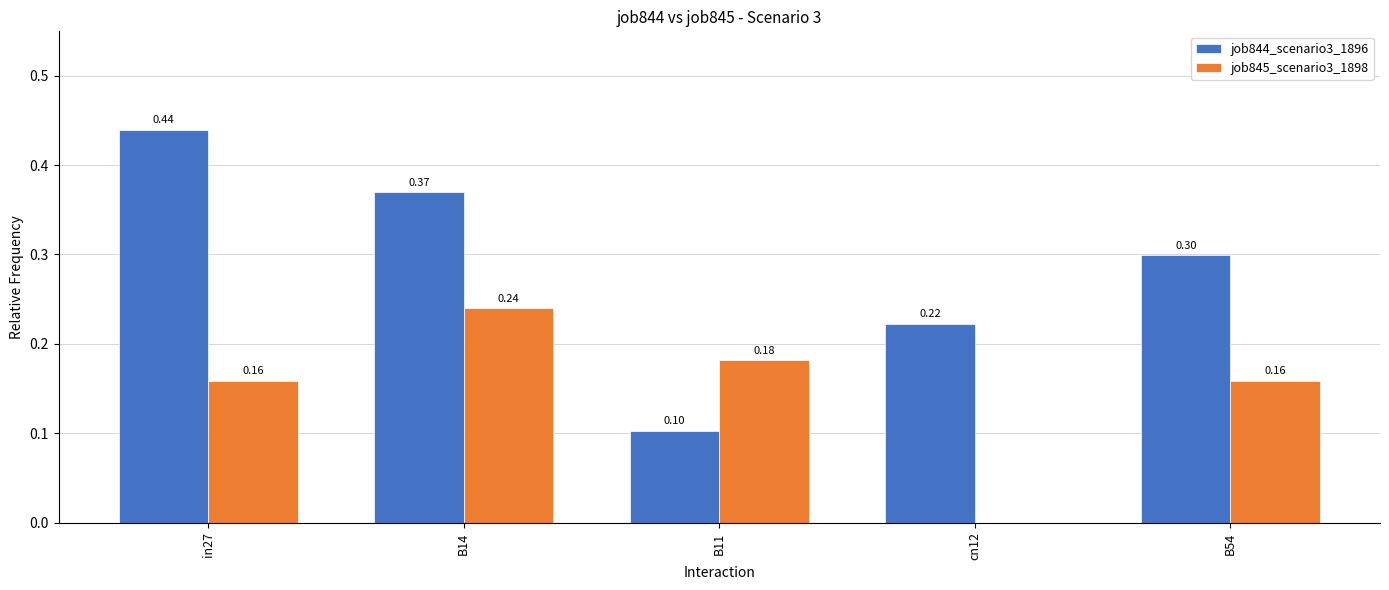

What is the difference between the job844_scenario3_1896 values at cn12 and B54?

0.1